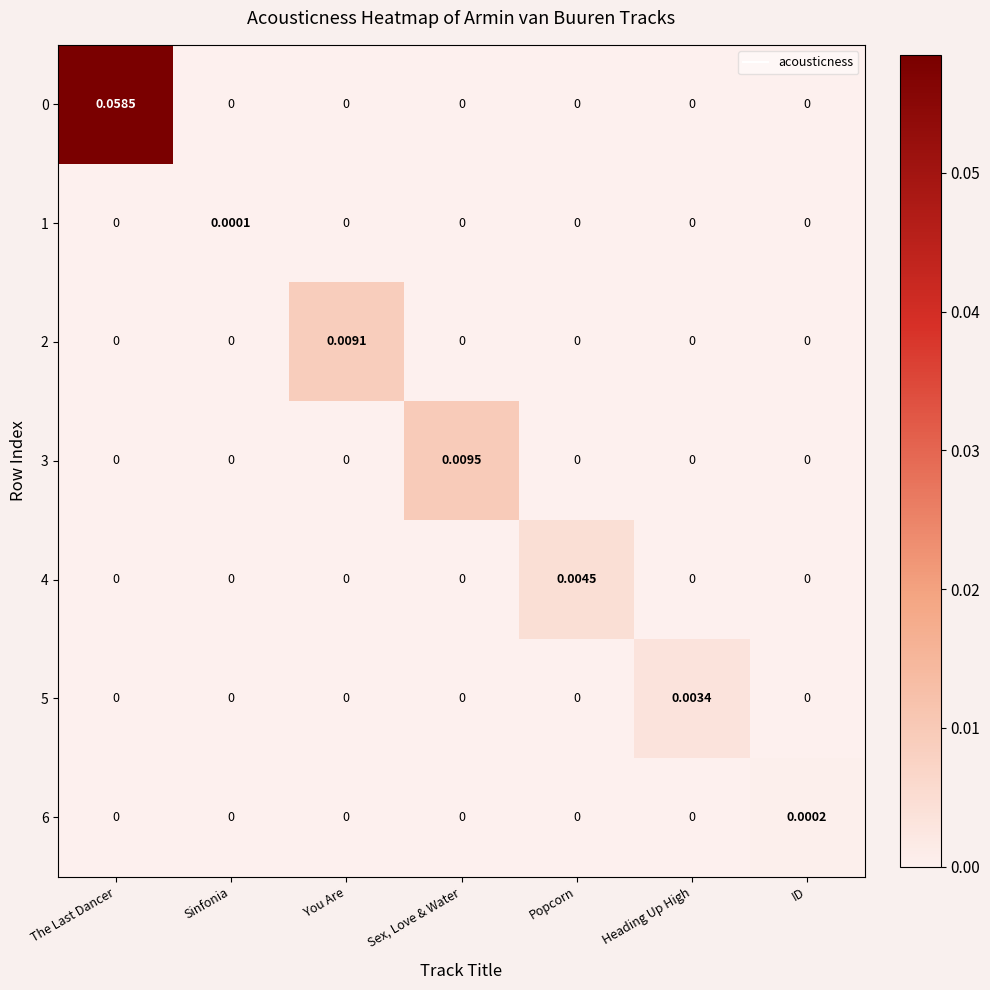

At which category is the sum across all series the highest?

The Last Dancer